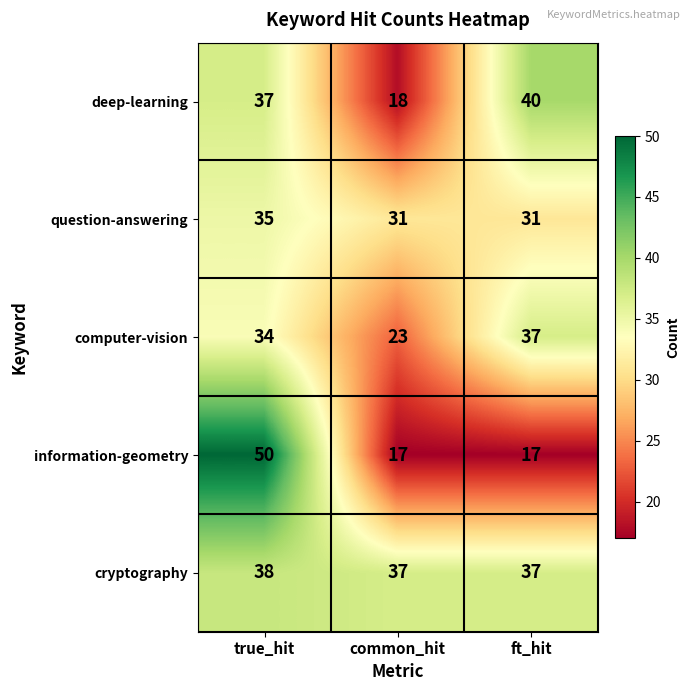

Which label corresponds to the largest value in the chart?

true_hit